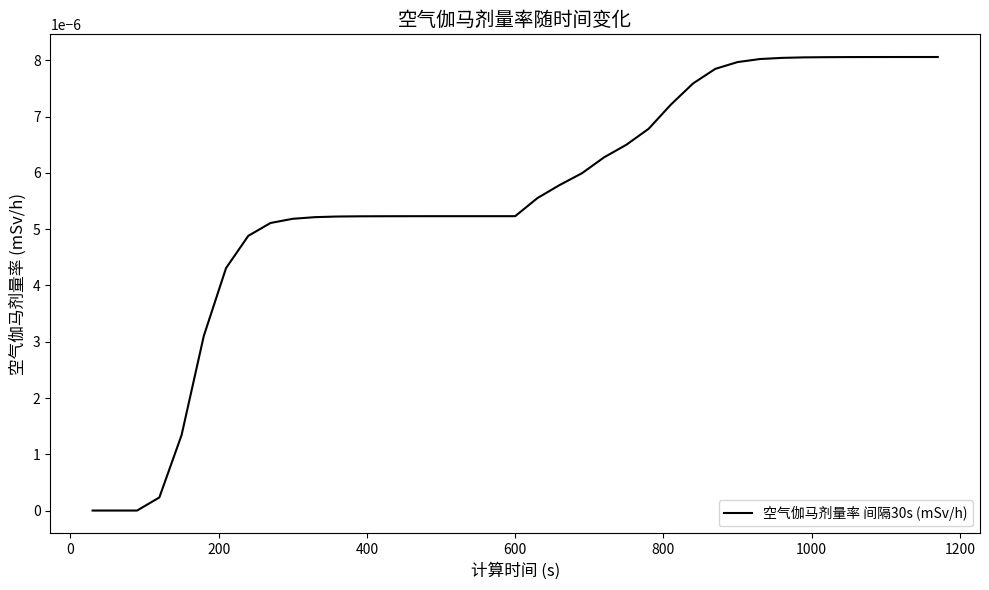

How many lines are shown in the chart?

1